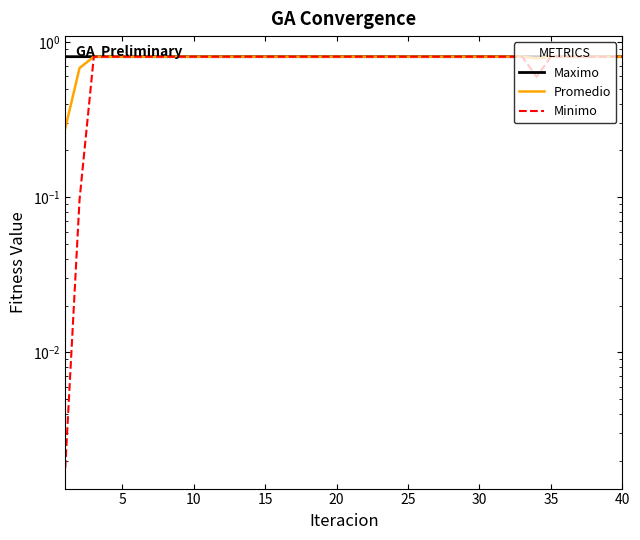

True or false: Maximo has more than 0 points higher than both neighbors.

False